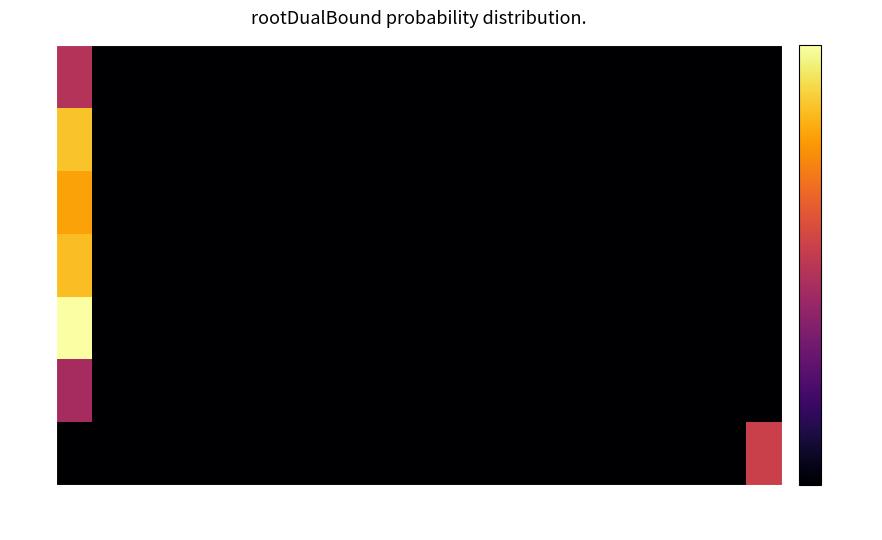

Reading left to right, extract all data points from this chart.

0: 0.0	0.0	0.0	0.0	0.0	0.0	0.0	0.0	0.0	0.0	0.0	0.0	0.0	0.0	0.0	0.0	0.0	0.0	0.0	0.3
10: 0.3	0.0	0.0	0.0	0.0	0.0	0.0	0.0	0.0	0.0	0.0	0.0	0.0	0.0	0.0	0.0	0.0	0.0	0.0	0.0
2: 0.6	0.0	0.0	0.0	0.0	0.0	0.0	0.0	0.0	0.0	0.0	0.0	0.0	0.0	0.0	0.0	0.0	0.0	0.0	0.0
4: 0.5	0.0	0.0	0.0	0.0	0.0	0.0	0.0	0.0	0.0	0.0	0.0	0.0	0.0	0.0	0.0	0.0	0.0	0.0	0.0
6: 0.5	0.0	0.0	0.0	0.0	0.0	0.0	0.0	0.0	0.0	0.0	0.0	0.0	0.0	0.0	0.0	0.0	0.0	0.0	0.0
8: 0.5	0.0	0.0	0.0	0.0	0.0	0.0	0.0	0.0	0.0	0.0	0.0	0.0	0.0	0.0	0.0	0.0	0.0	0.0	0.0
9: 0.3	0.0	0.0	0.0	0.0	0.0	0.0	0.0	0.0	0.0	0.0	0.0	0.0	0.0	0.0	0.0	0.0	0.0	0.0	0.0